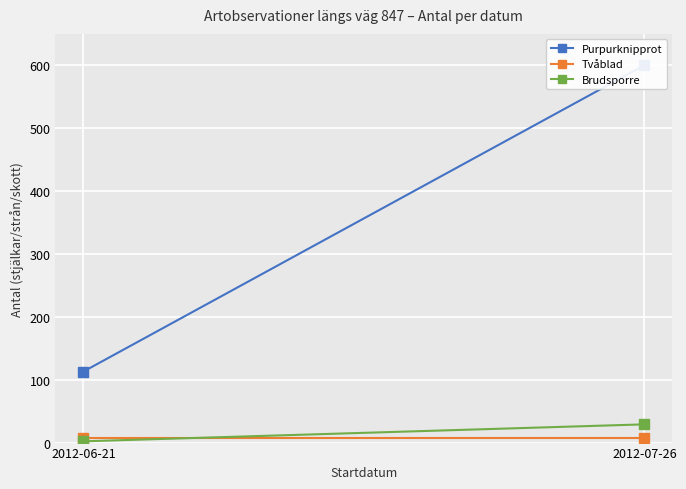

The value of Purpurknipprot at 2012-07-26 is 600. True or false?

True